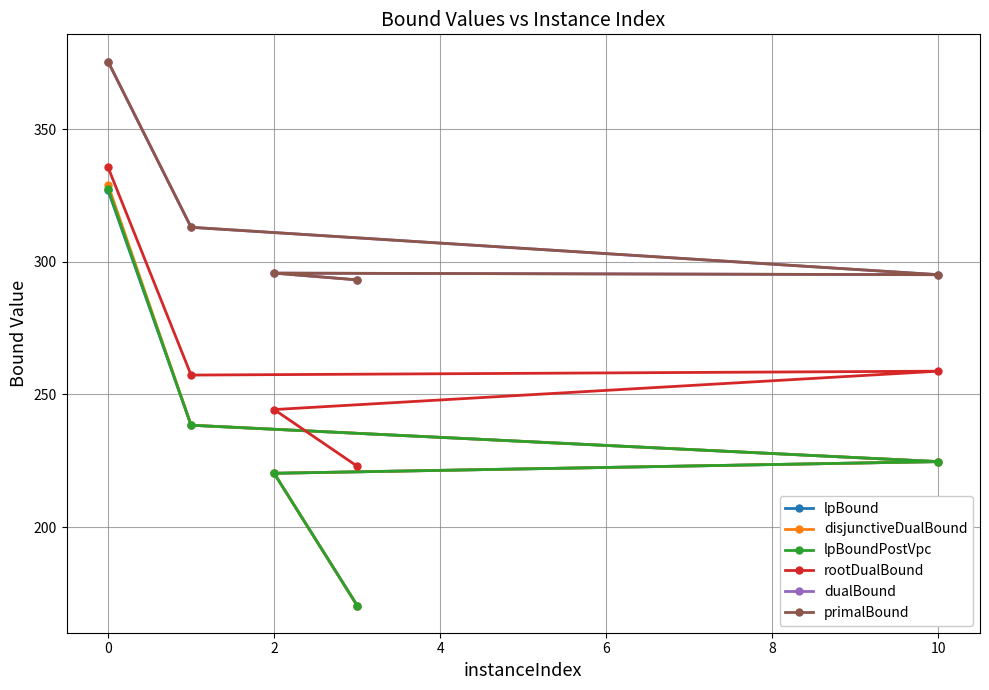

At how many categories does at least one series exceed 245?

5